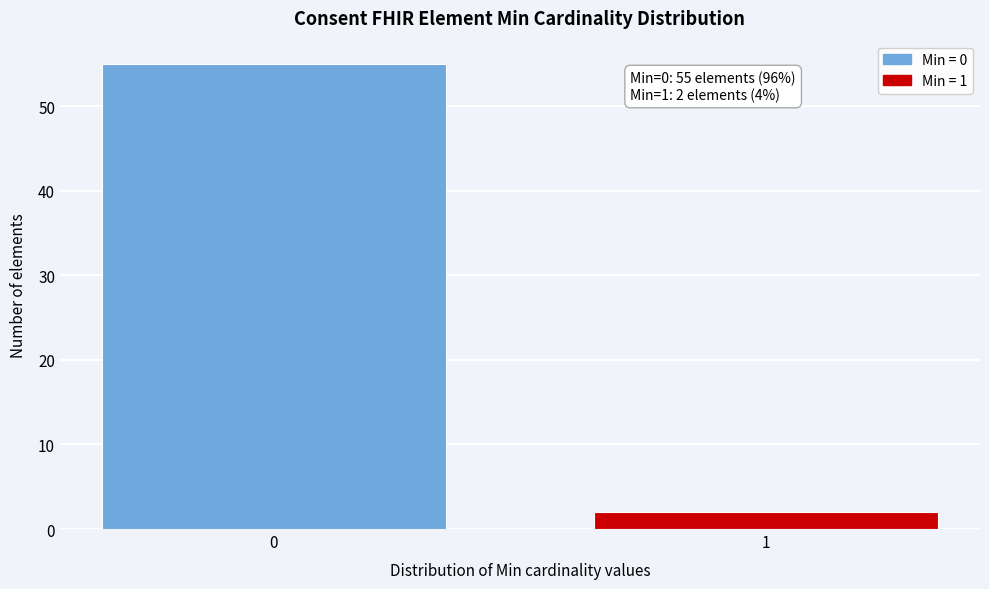

Reading left to right, what are all the values shown in this chart?

0=55	1=2